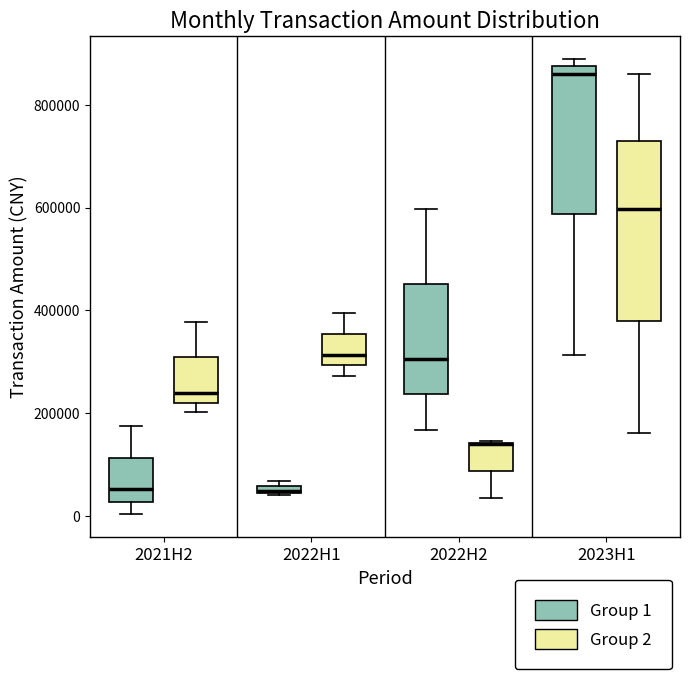

Where is the lower edge of the box for 2021H2 (Group 1) on the y-axis? The values are not printed on the chart, so give them approximately, as read against the axis.

20000